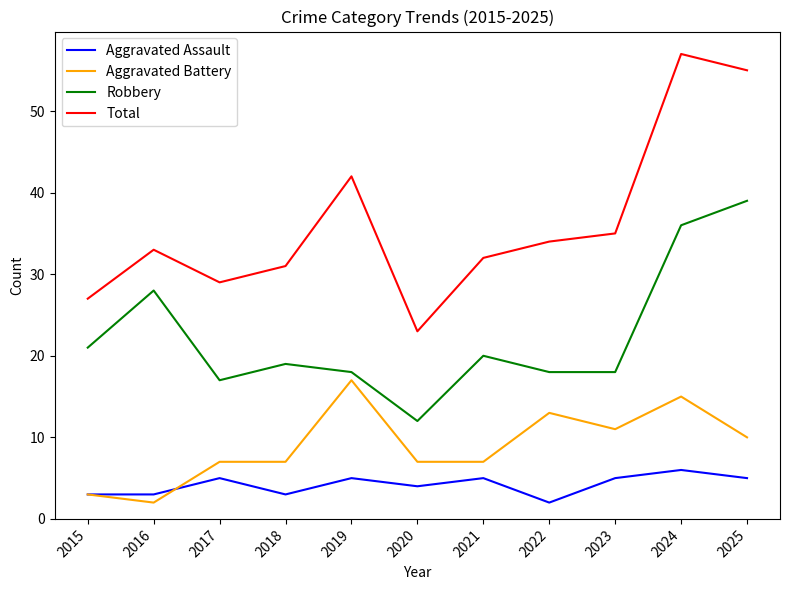

What is the sum of all Total values?

398